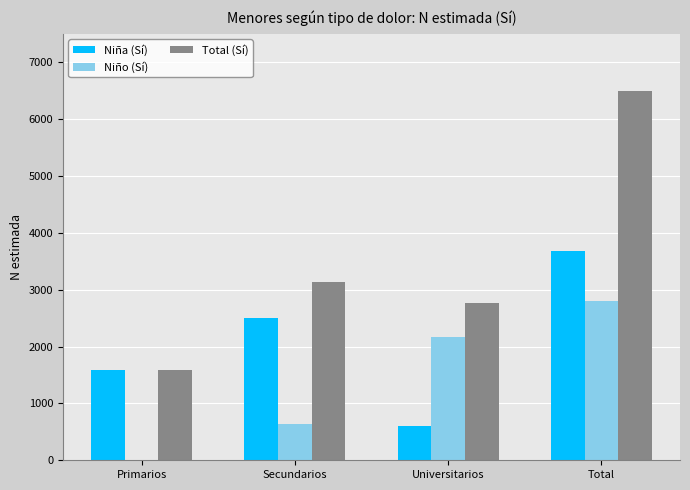

What is the sum of the Niña (Sí) values at Secundarios and Universitarios?

3096